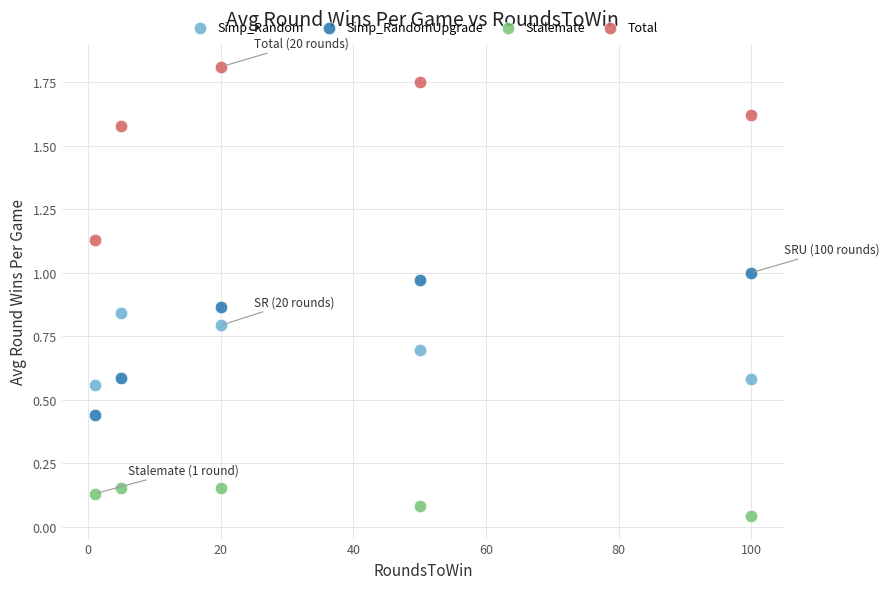

Which series reaches the minimum Y coordinate?

Stalemate